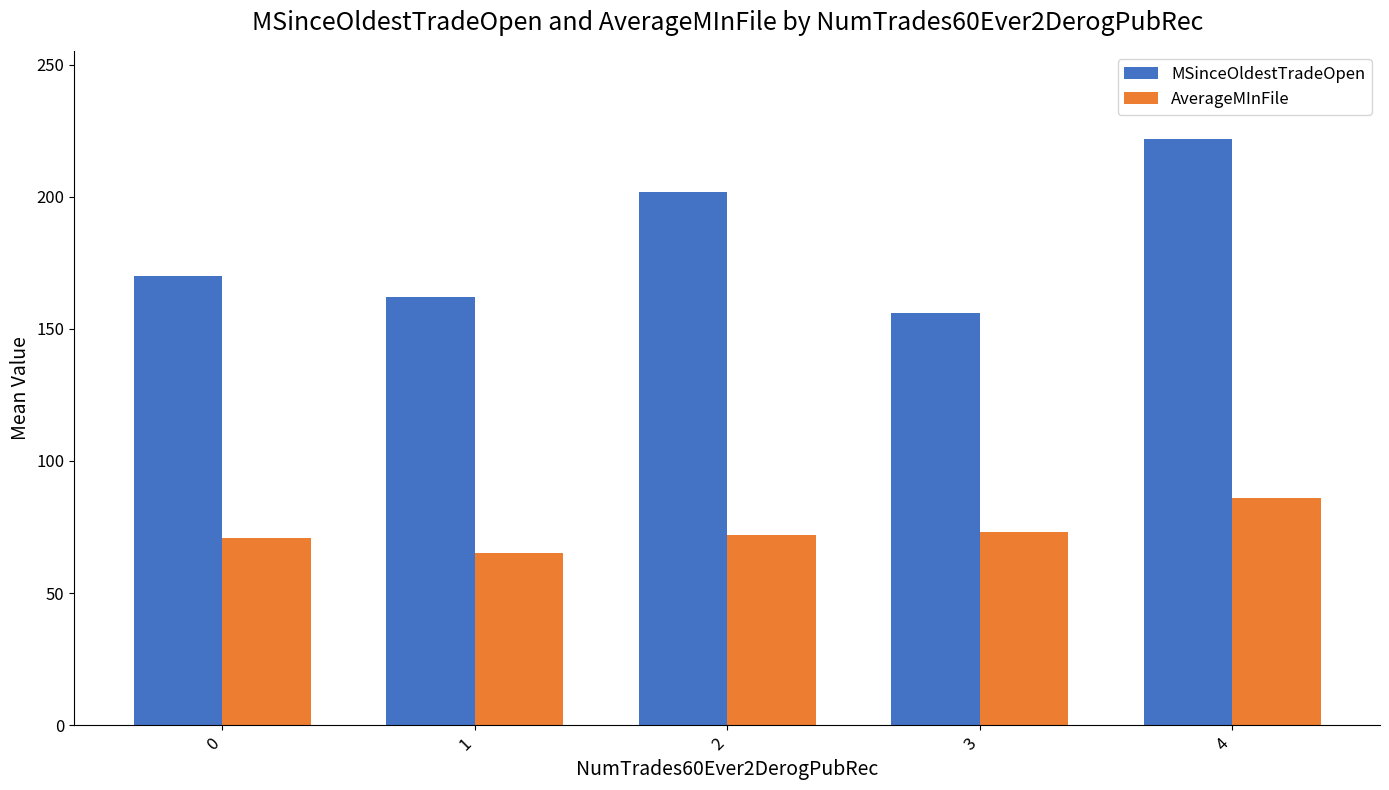

What is the approximate value of MSinceOldestTradeOpen at 4?

222